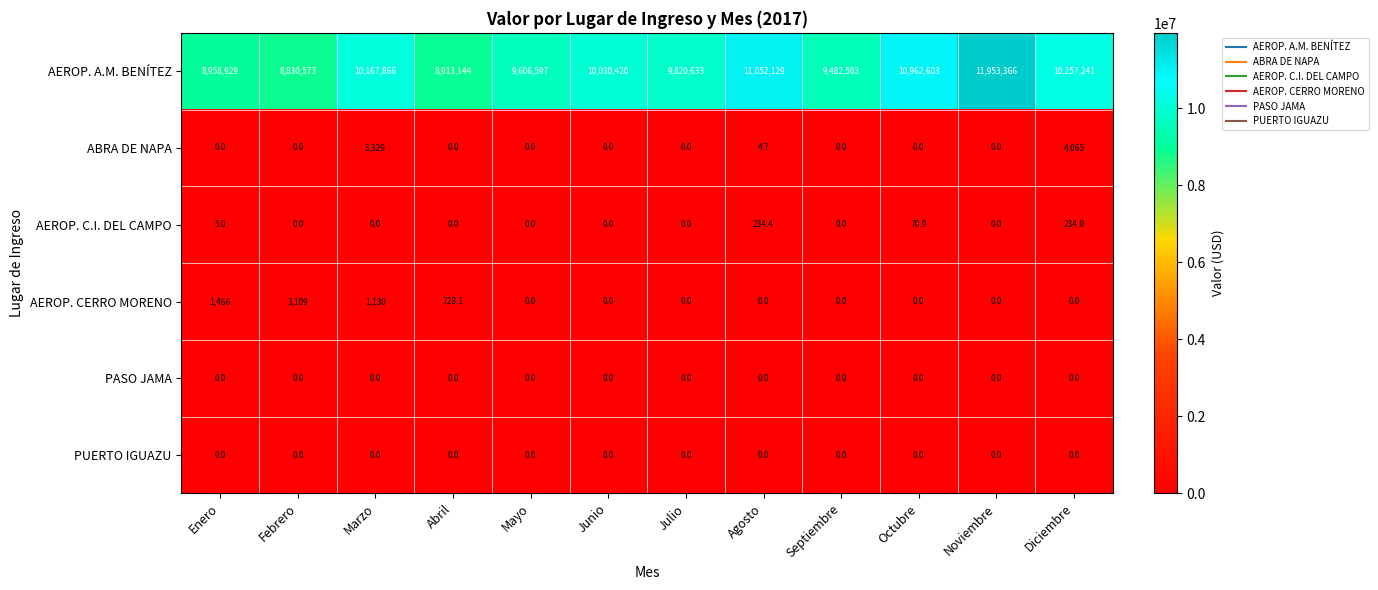

At how many categories does at least one series exceed 4416373?

12